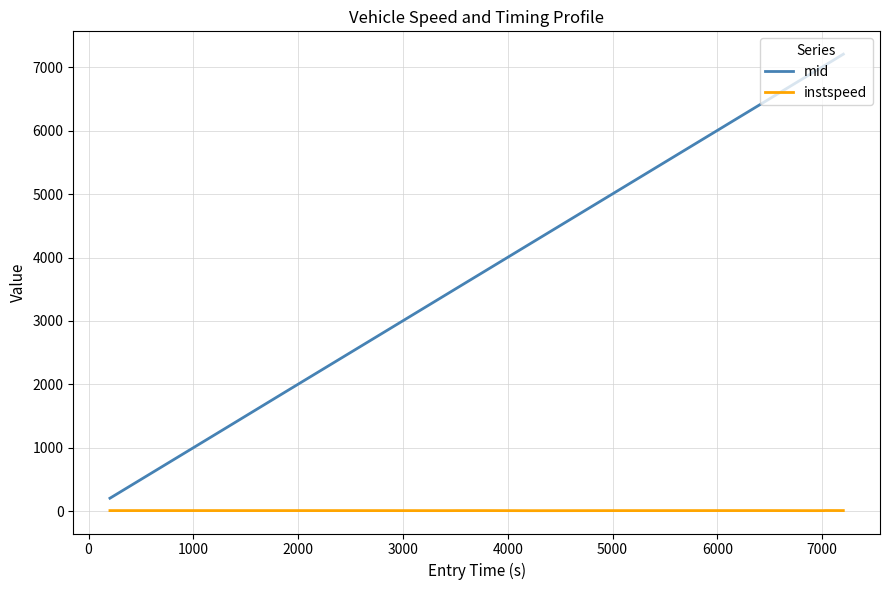

True or false: instspeed and mid cross at least once.

False